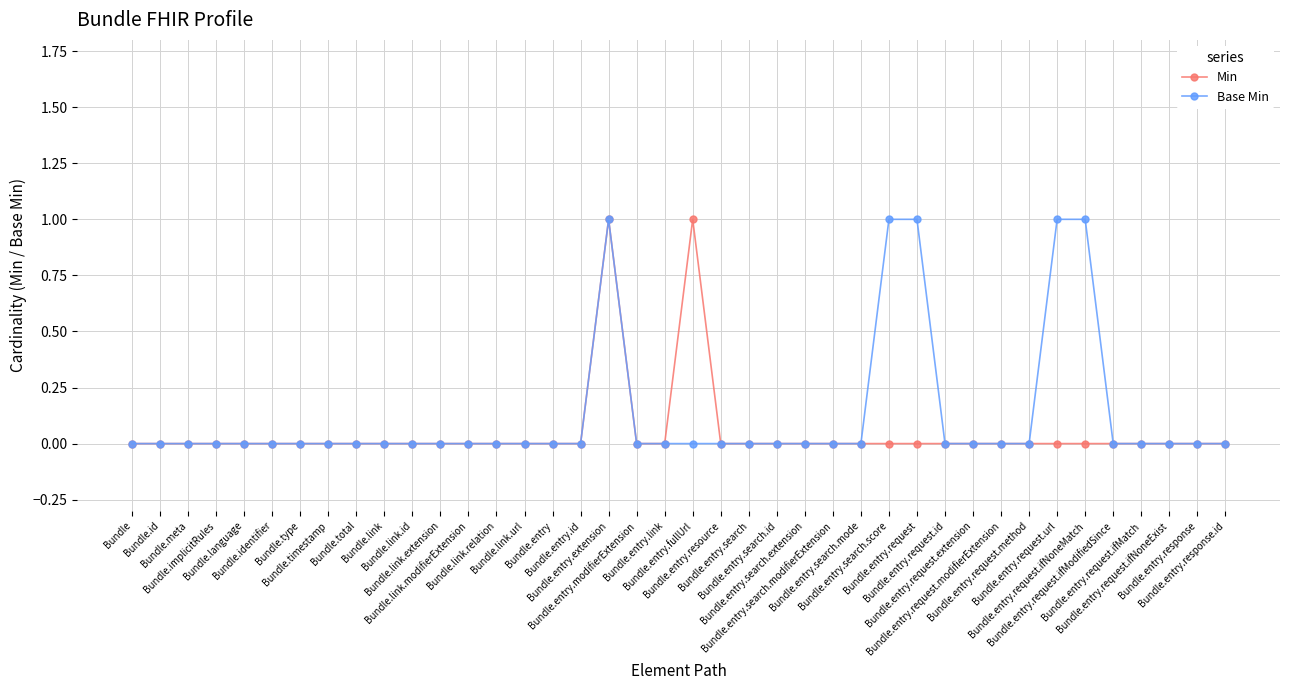

List the series in order of their peak value, highest first.

Min, Base Min